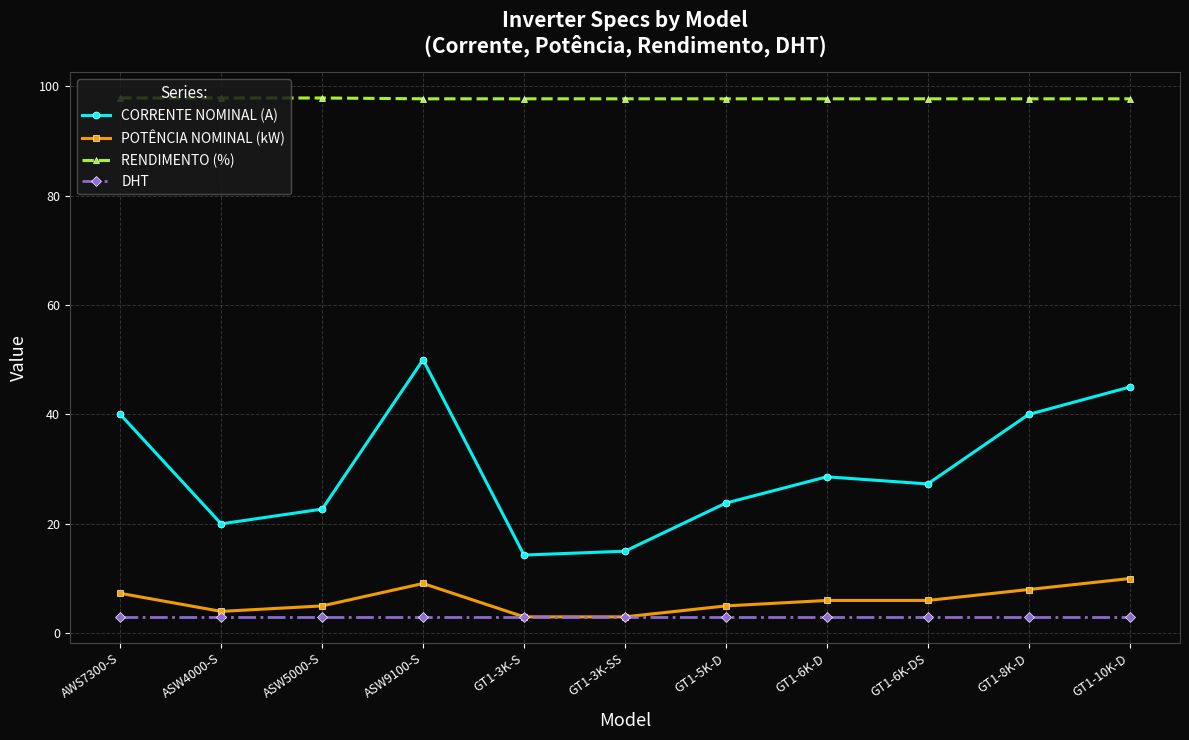

What is the highest value of the POTÊNCIA NOMINAL (kW) series?

10.0